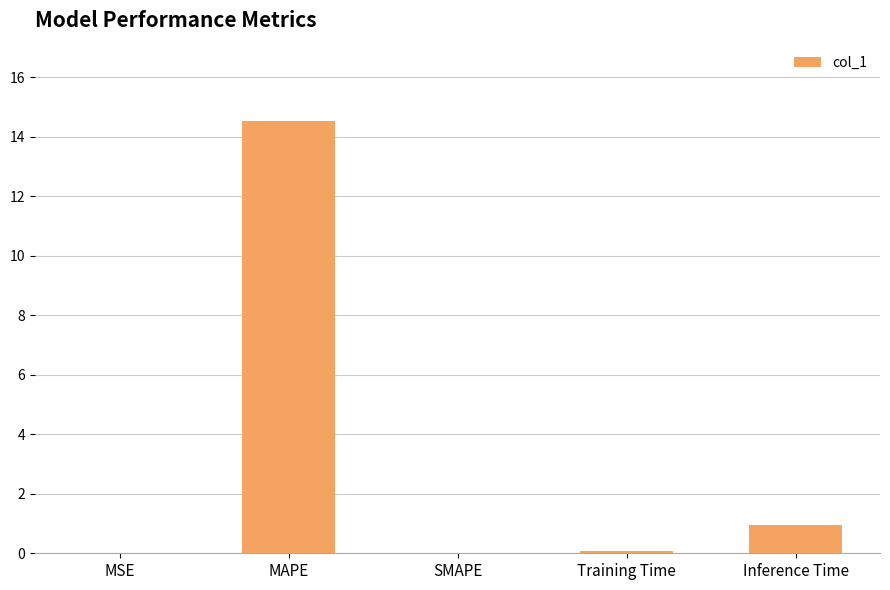

What is the sum of all values?

15.6